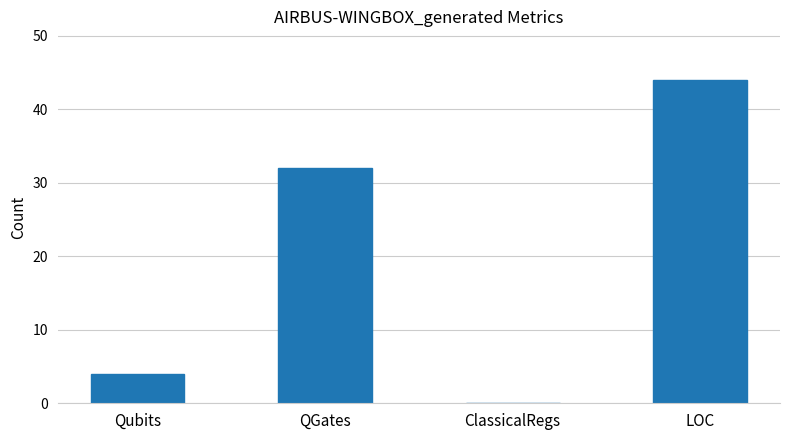

How many categories are shown in the chart?

4